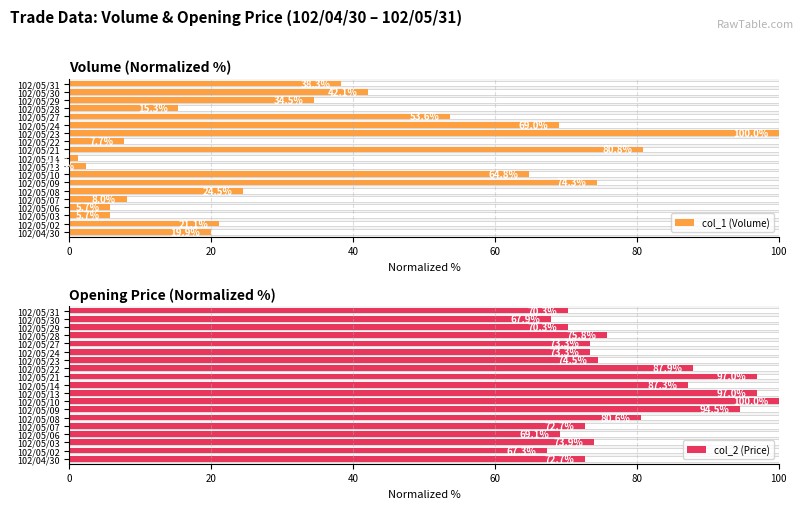

Is it true that col_1 (Volume) equals 0.3 at 102/05/14?

False